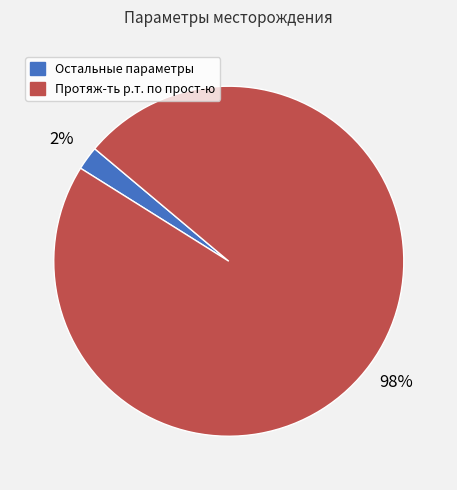

To the nearest percent, what is the difference between the largest and smallest slice percentages?

96%